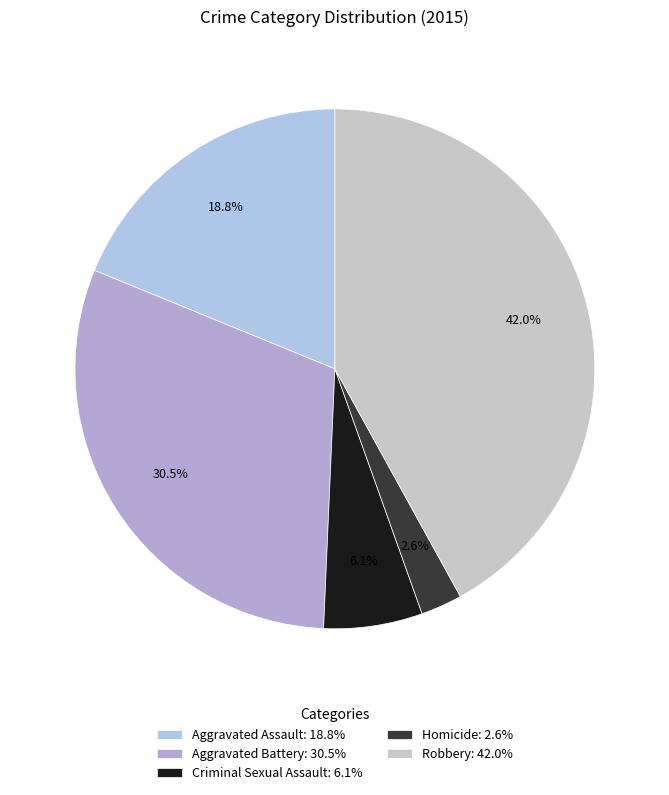

What is the ratio of the value at Homicide to the value at Robbery?

0.1